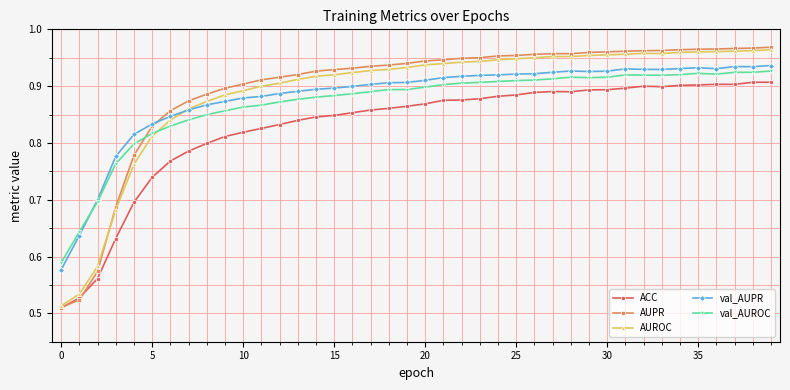

Which series has the widest spread of values?

AUPR